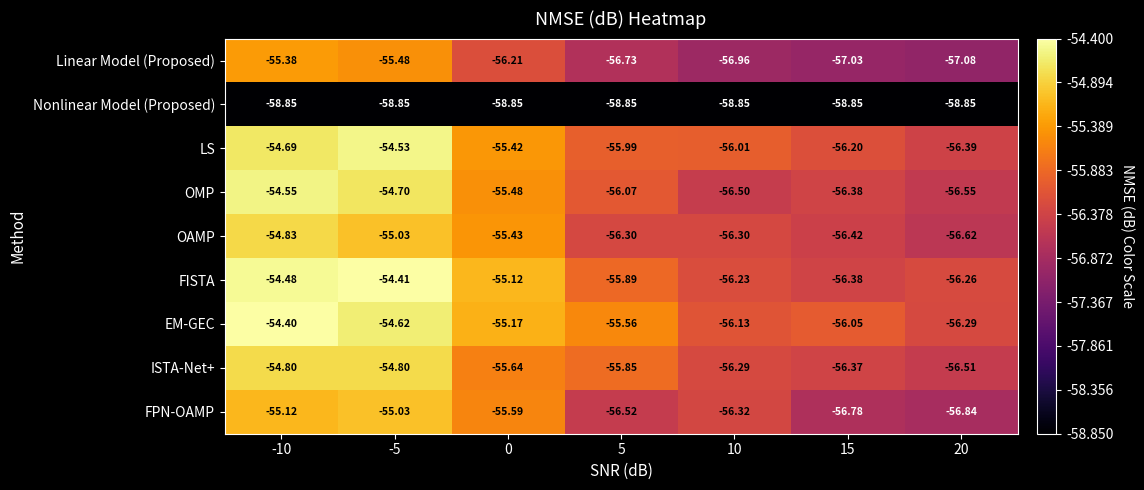

Which category has the highest value across all series?

-10